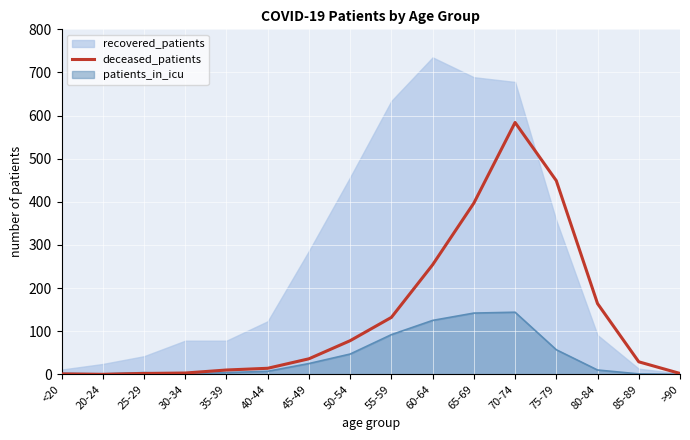

List the series in order of their overall mean, highest first.

recovered_patients, deceased_patients, patients_in_icu